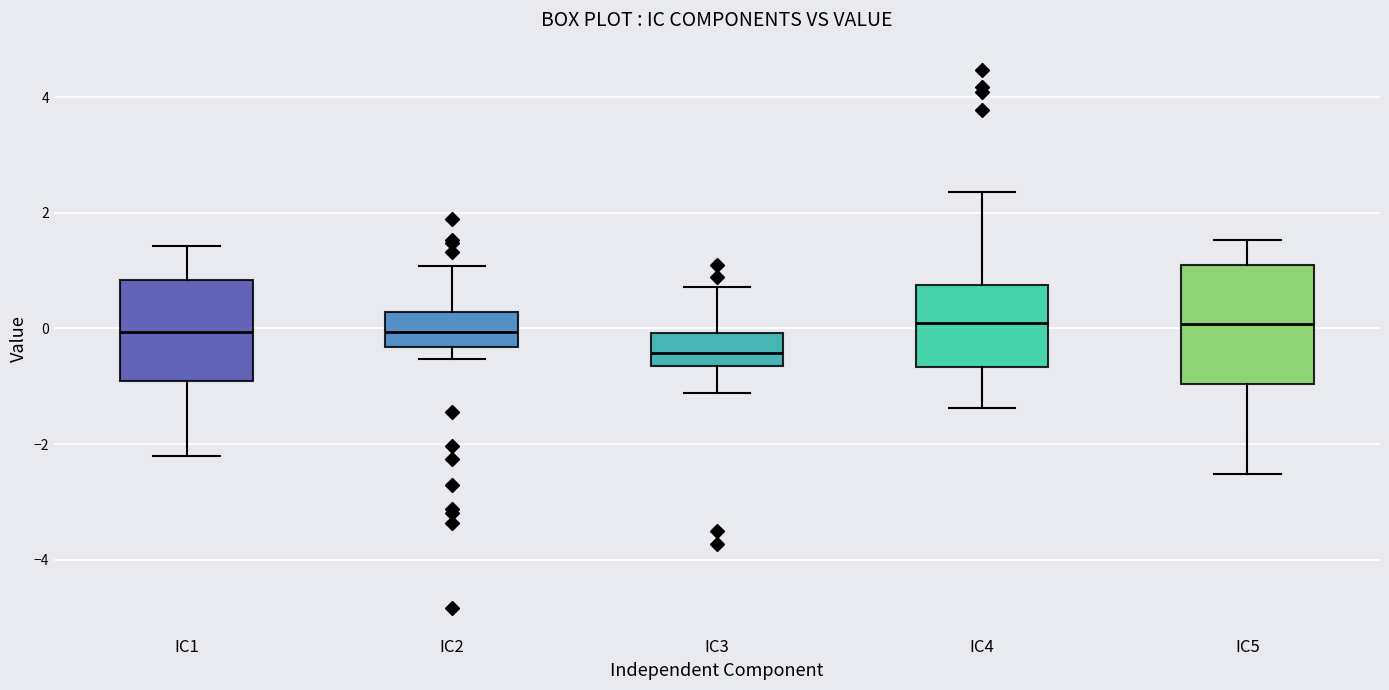

Where does the lower whisker of the box for IC2 end on the y-axis? The values are not printed on the chart, so give them approximately, as read against the axis.

-0.6